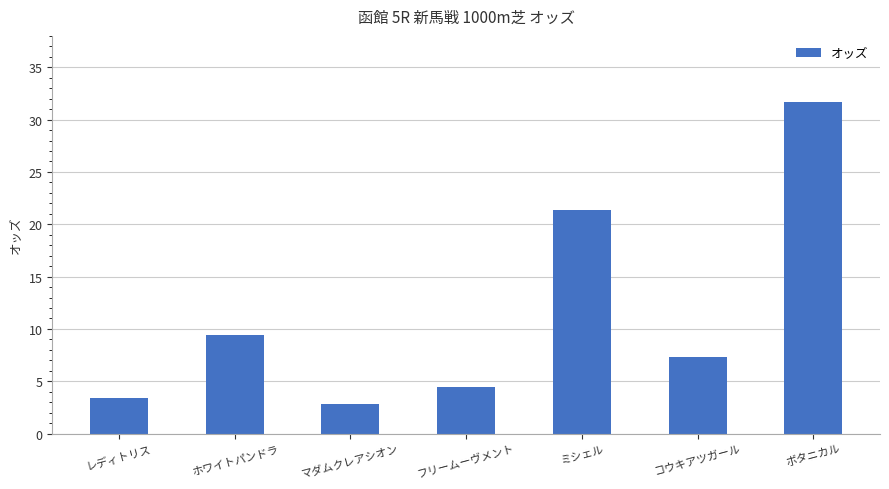

What is the change in value from ホワイトパンドラ to フリームーヴメント?

-5.0